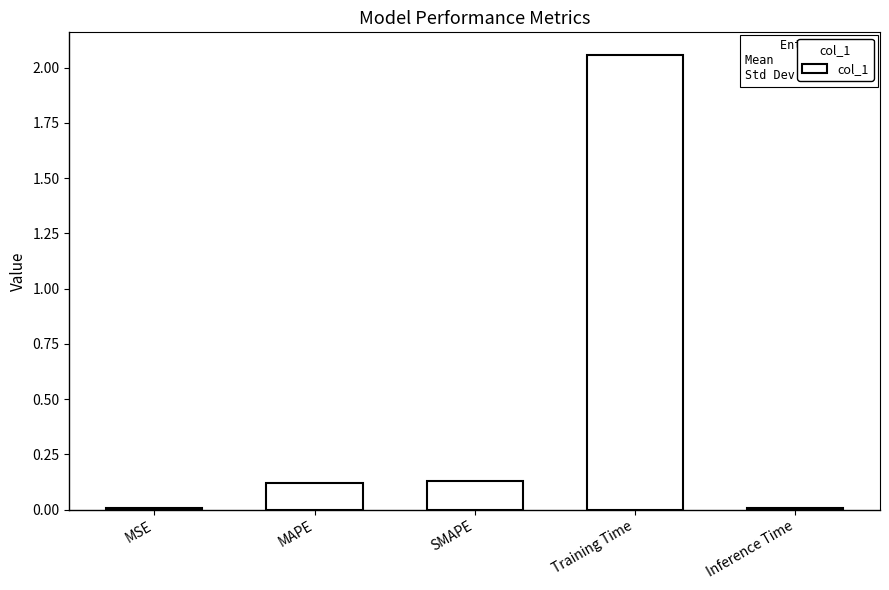

What is the sum of all values?

2.3